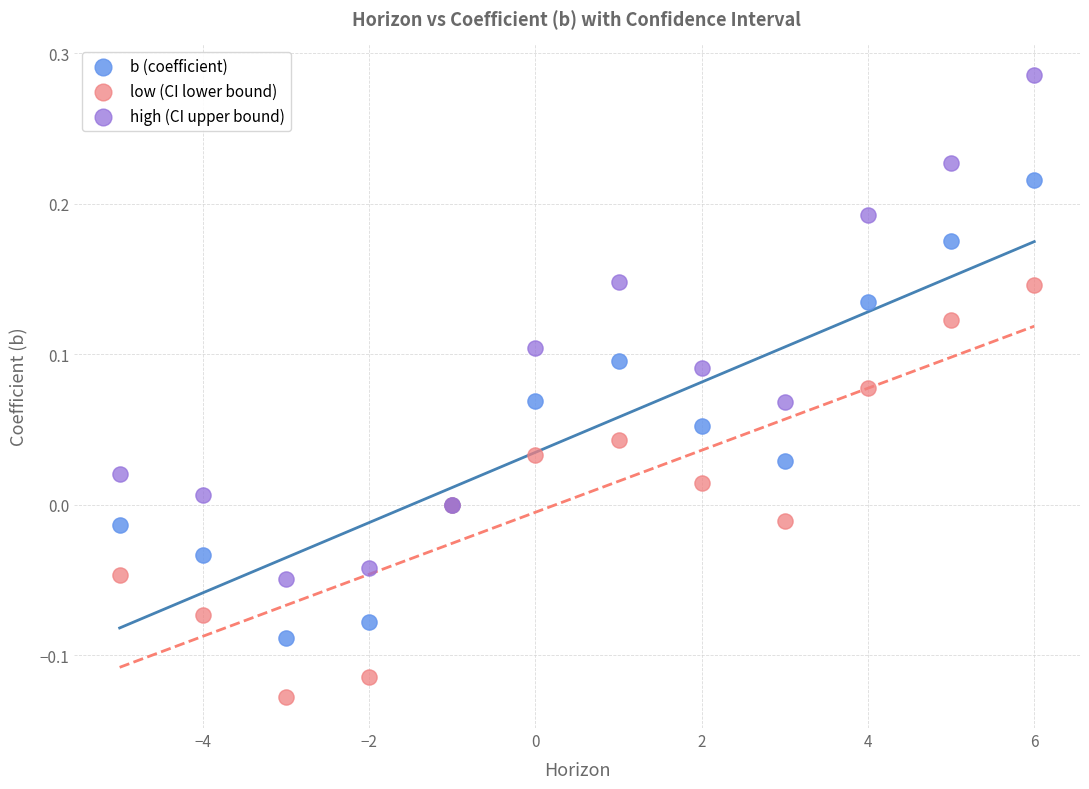

Which series has the widest spread of Y values?

high (CI upper bound)